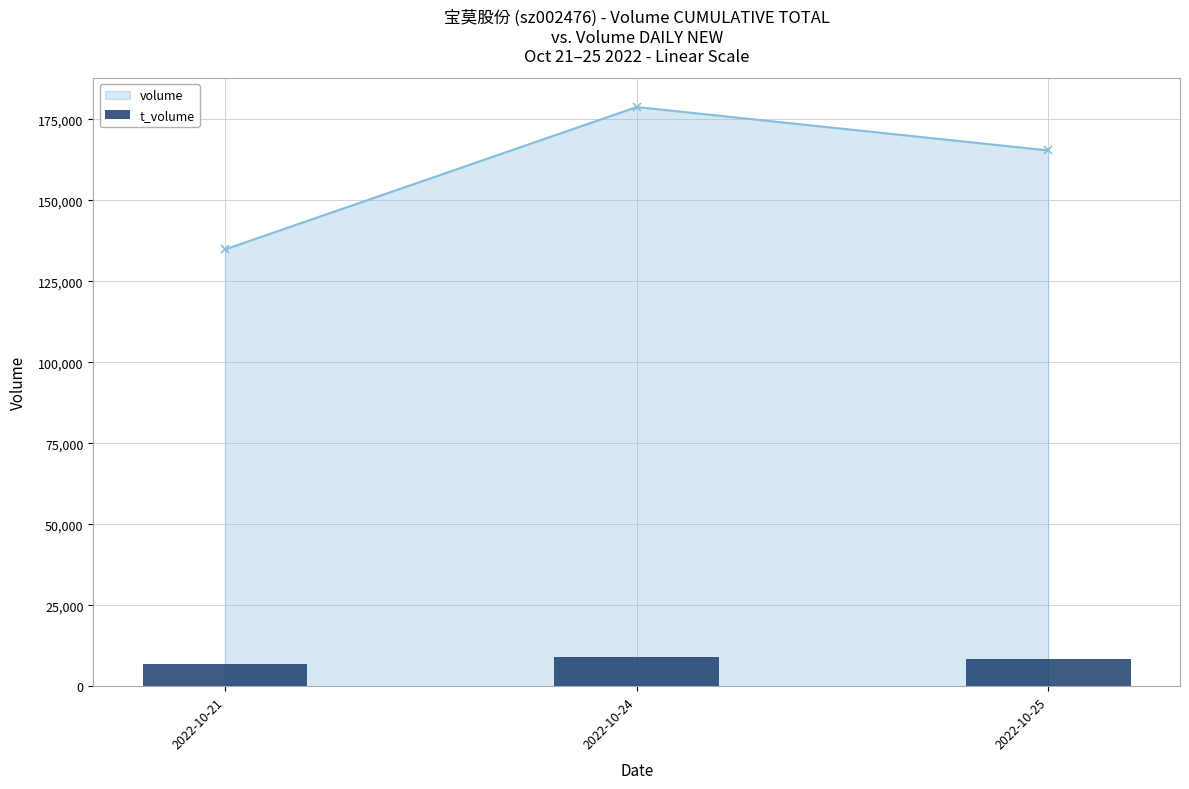

Is it true that the value at 2022-10-24 is 13258?

False